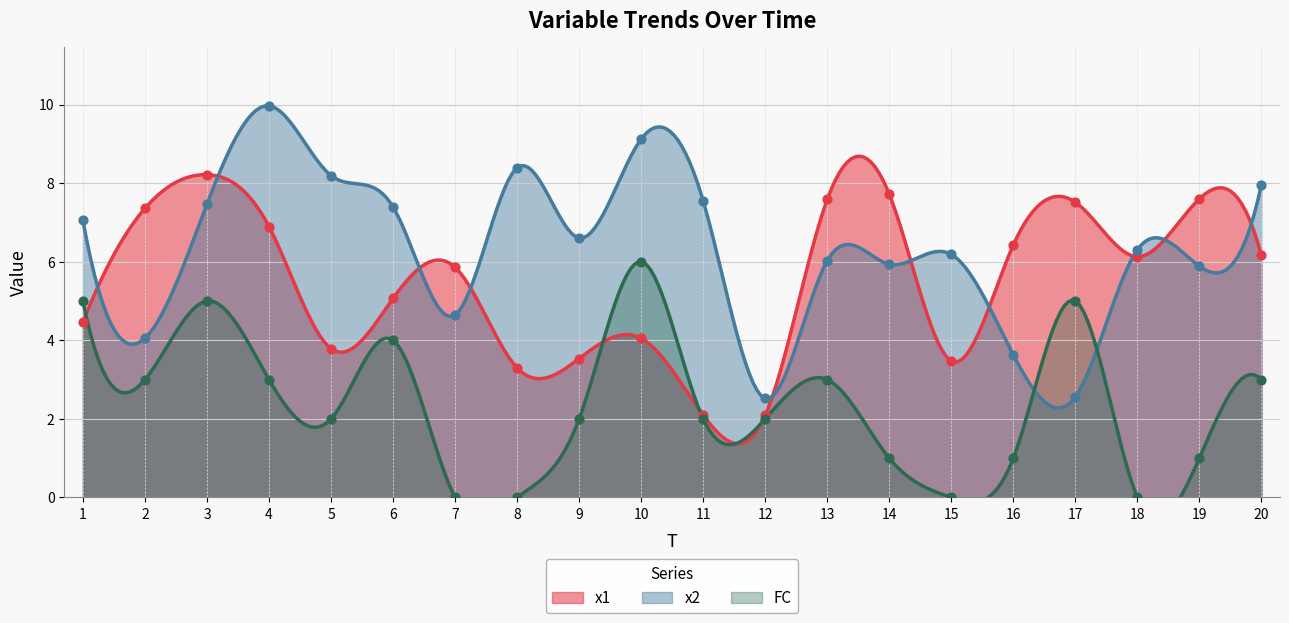

What is the total value across all series at 13?

16.6